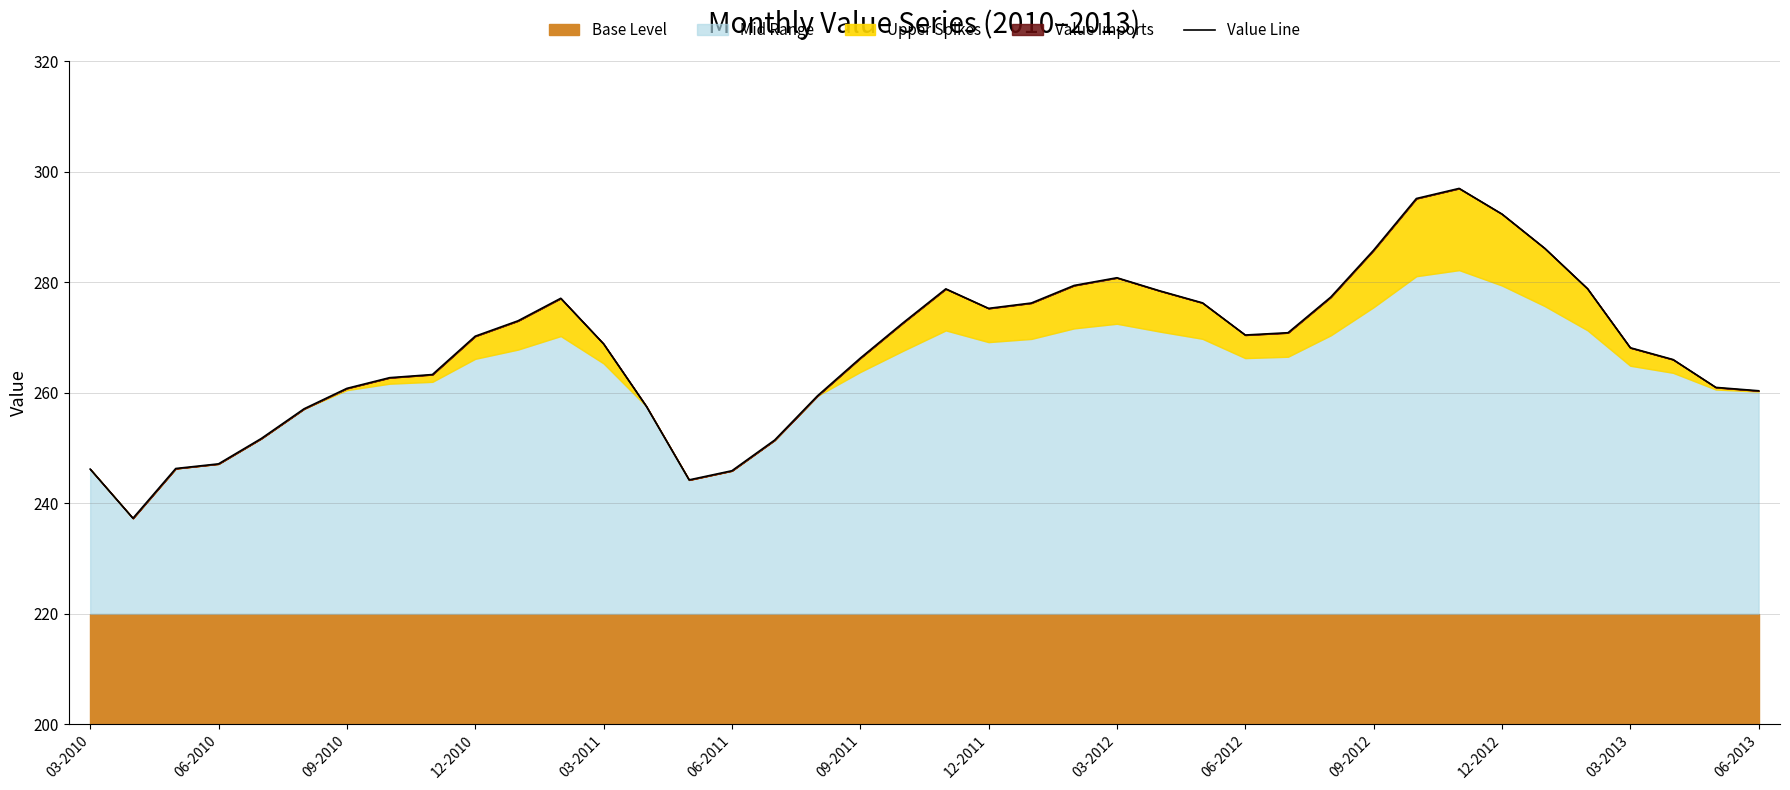

Does the chart display data point markers on the line(s)?

No